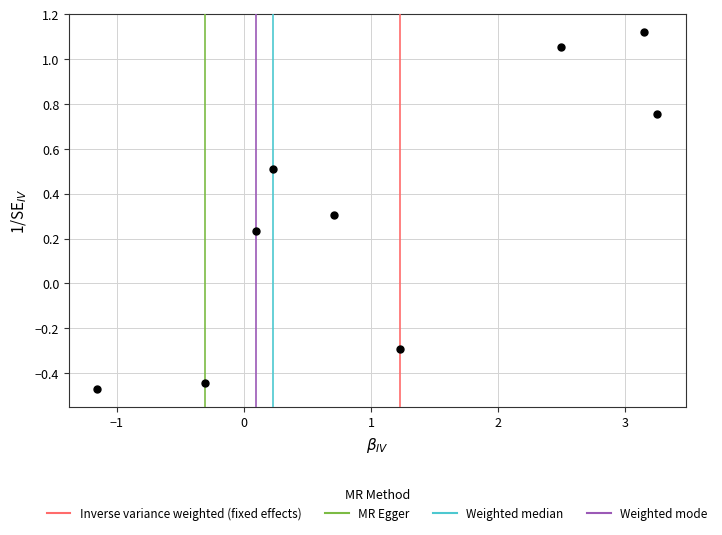

What is the average Y value?

0.3